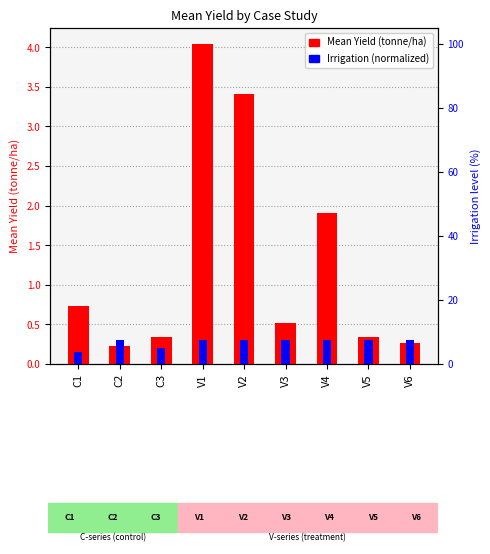

The Irrigation (normalized) series shows 0.3 at V3. True or false?

True